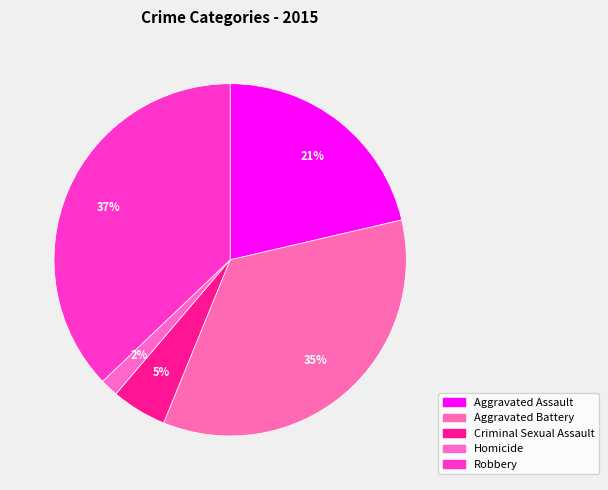

How many slices are in this pie chart?

5